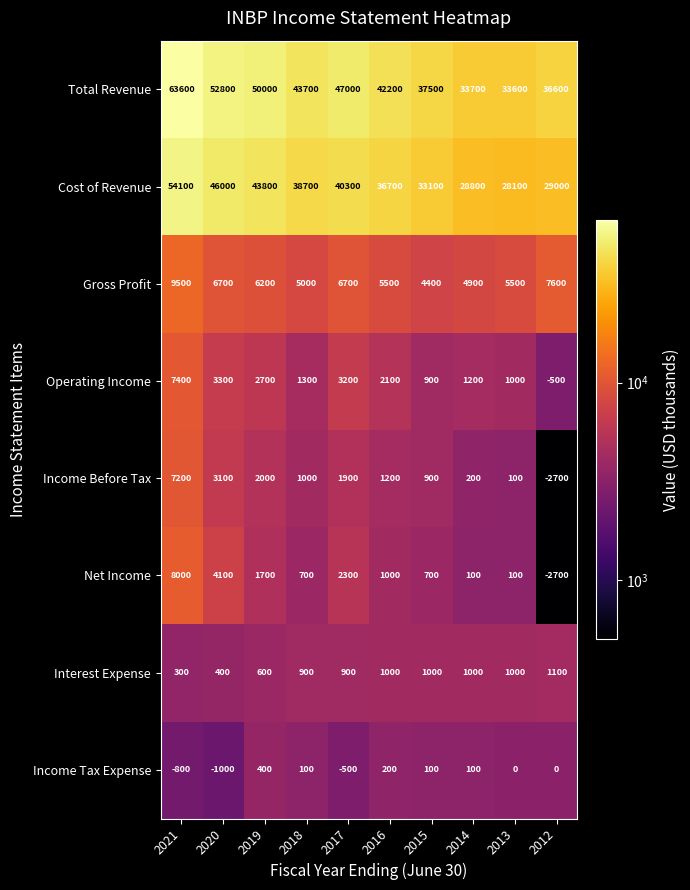

What is the greatest value displayed?

63600